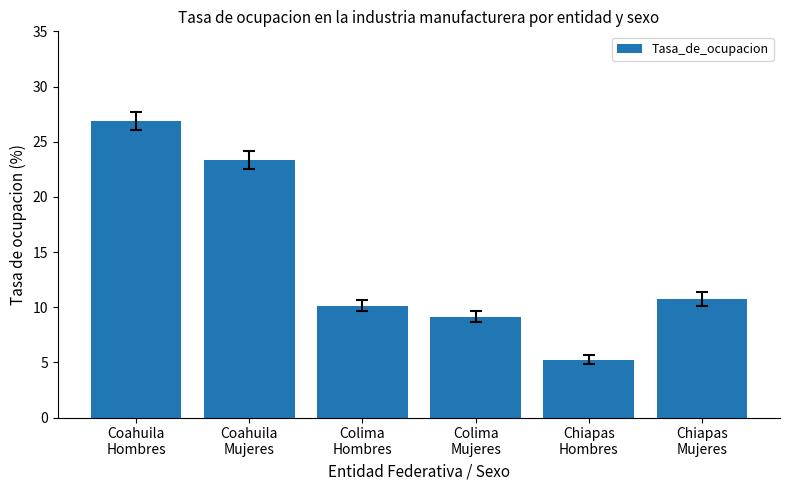

What is the maximum value shown in the chart?

26.9